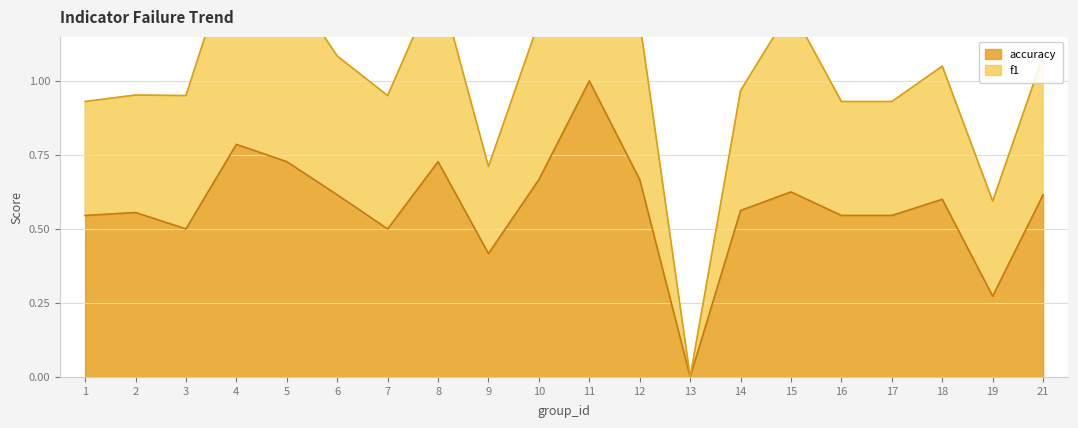

Is the value of f1 at 15 greater than the value of accuracy at 3?

Yes